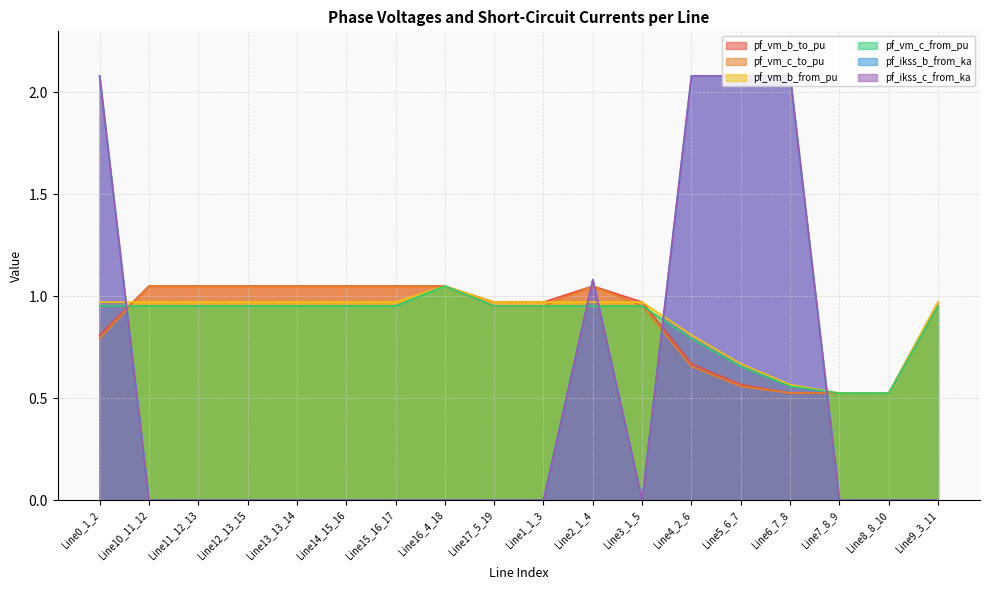

What is the label of the 16th point from the right?

Line11_12_13